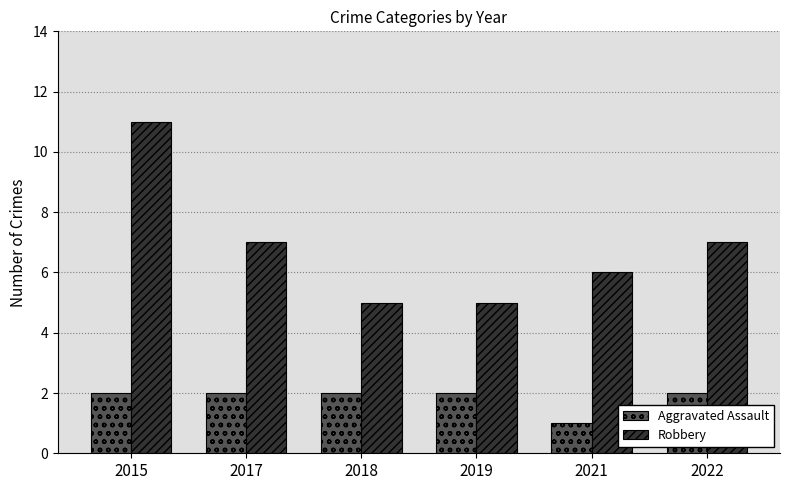

Rank the series by their maximum value, from lowest to highest.

Aggravated Assault, Robbery